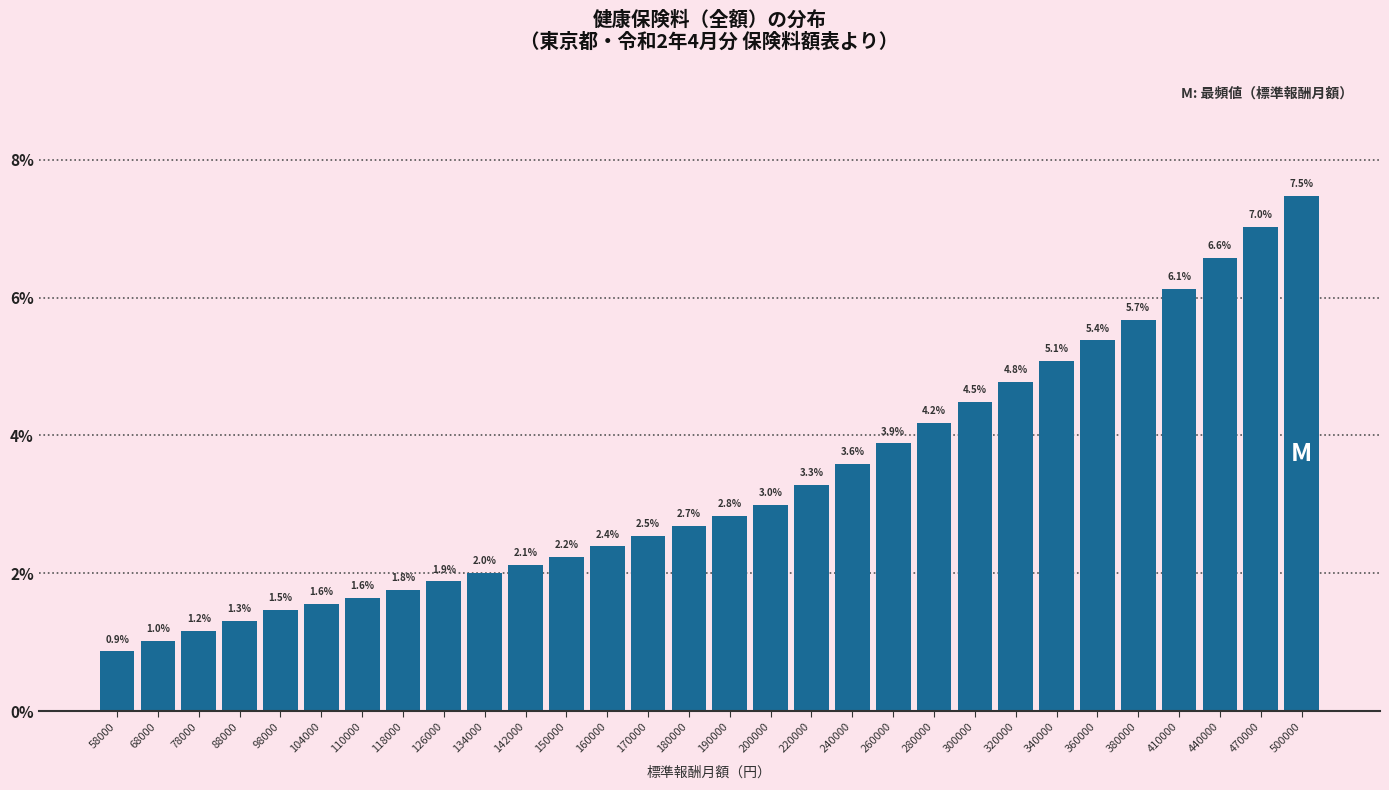

Reading left to right, extract all data points from this chart.

58000=0.9	68000=1.0	78000=1.2	88000=1.3	98000=1.5	104000=1.6	110000=1.6	118000=1.8	126000=1.9	134000=2.0	142000=2.1	150000=2.2	160000=2.4	170000=2.5	180000=2.7	190000=2.8	200000=3.0	220000=3.3	240000=3.6	260000=3.9	280000=4.2	300000=4.5	320000=4.8	340000=5.1	360000=5.4	380000=5.7	410000=6.1	440000=6.6	470000=7.0	500000=7.5